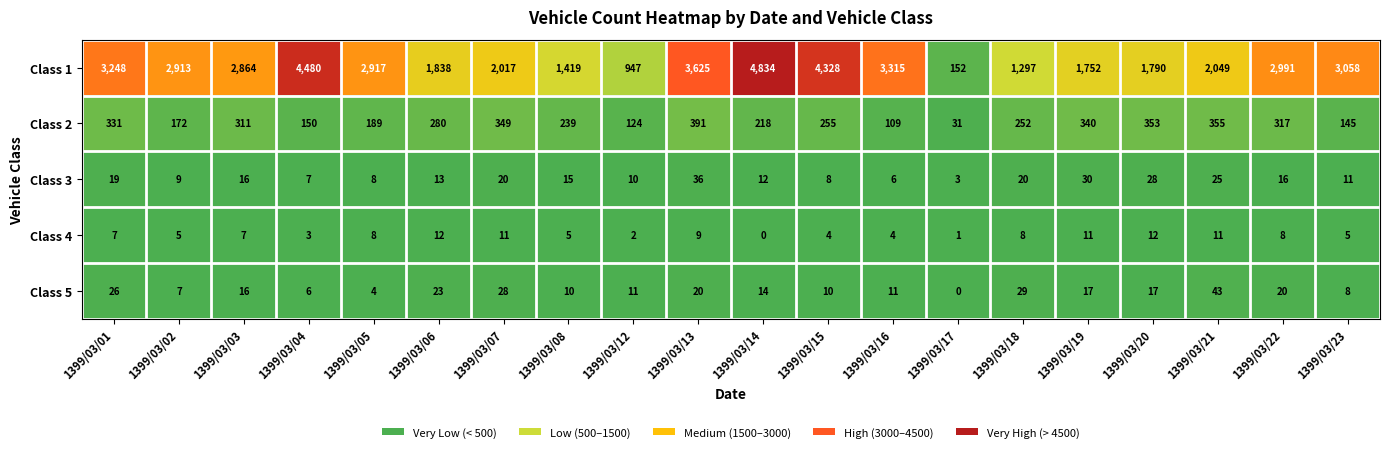

What is the approximate value of Class 5 at 1399/03/23, to the nearest 10?

10